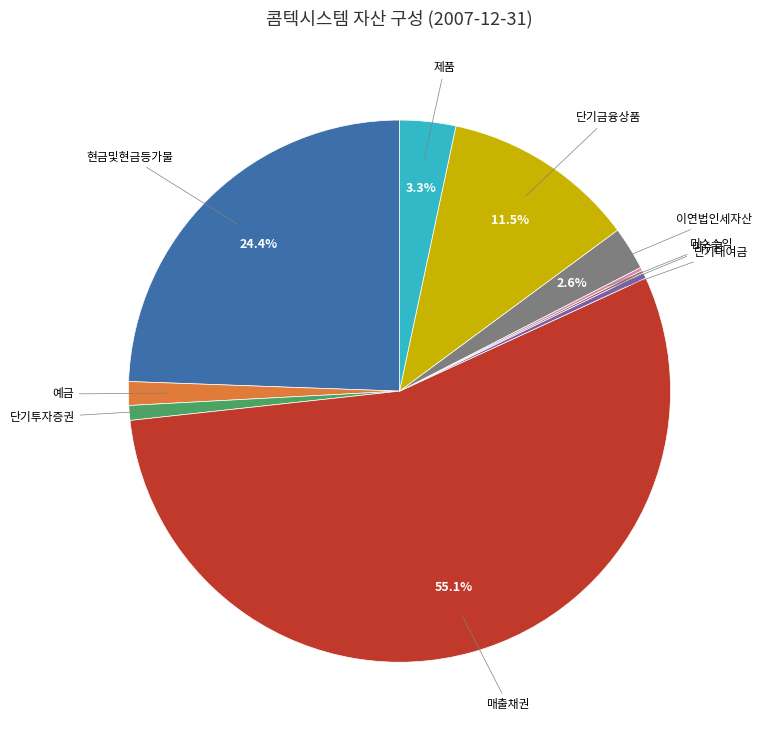

Is there any slice that represents more than half of the pie?

Yes